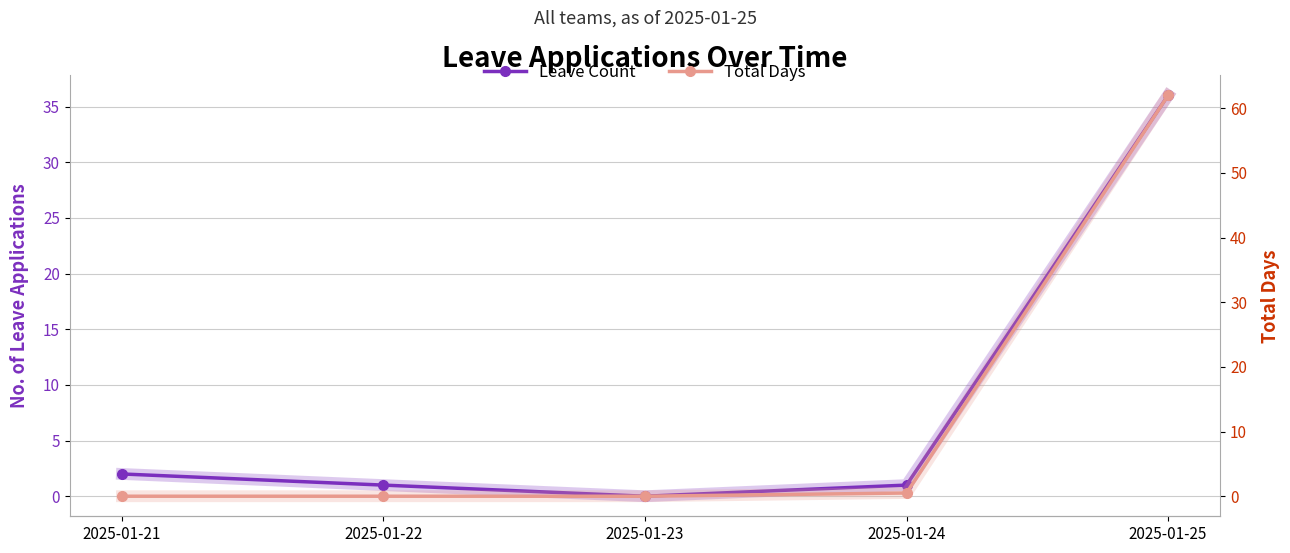

What is the value of the Leave Count point at the 4th from the left?

1.0